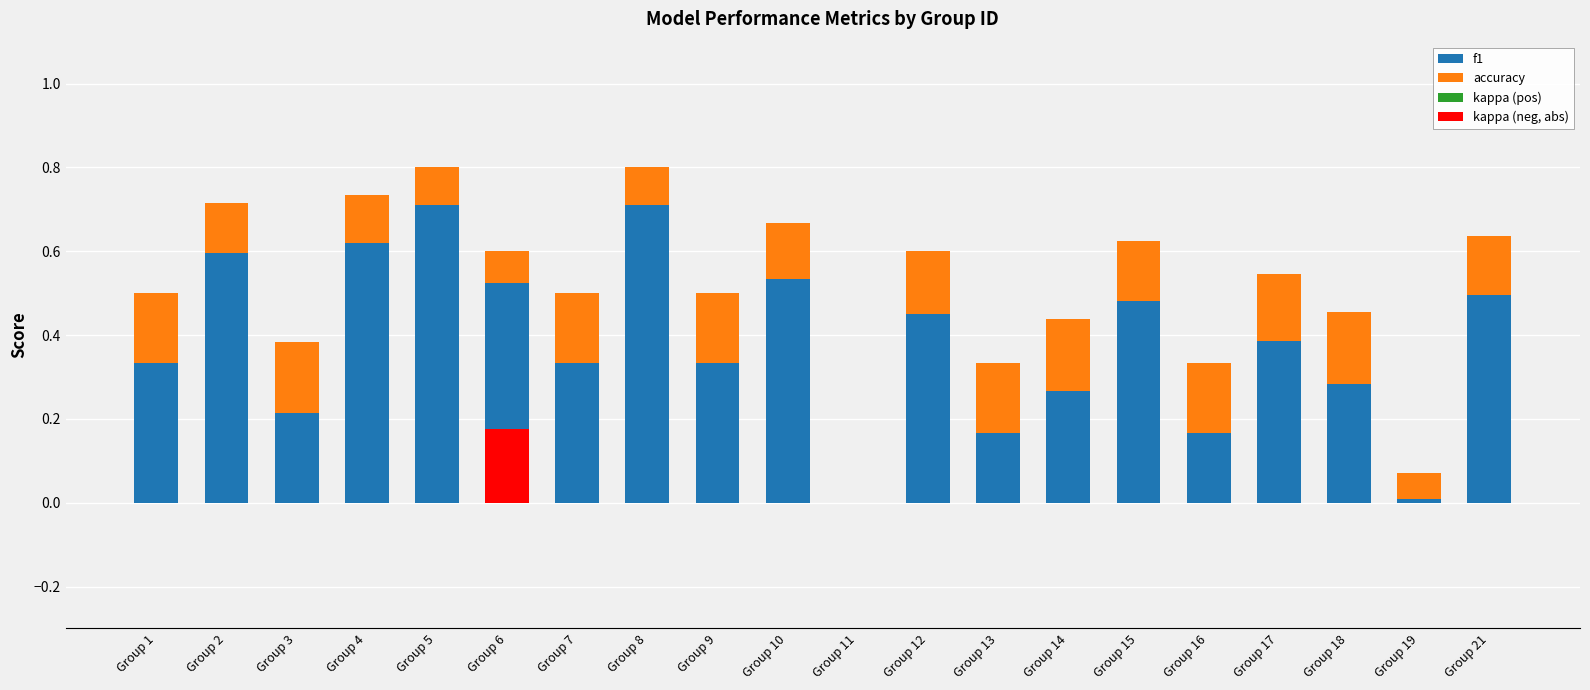

Is it true that f1 equals 0.5 at Group 12?

True